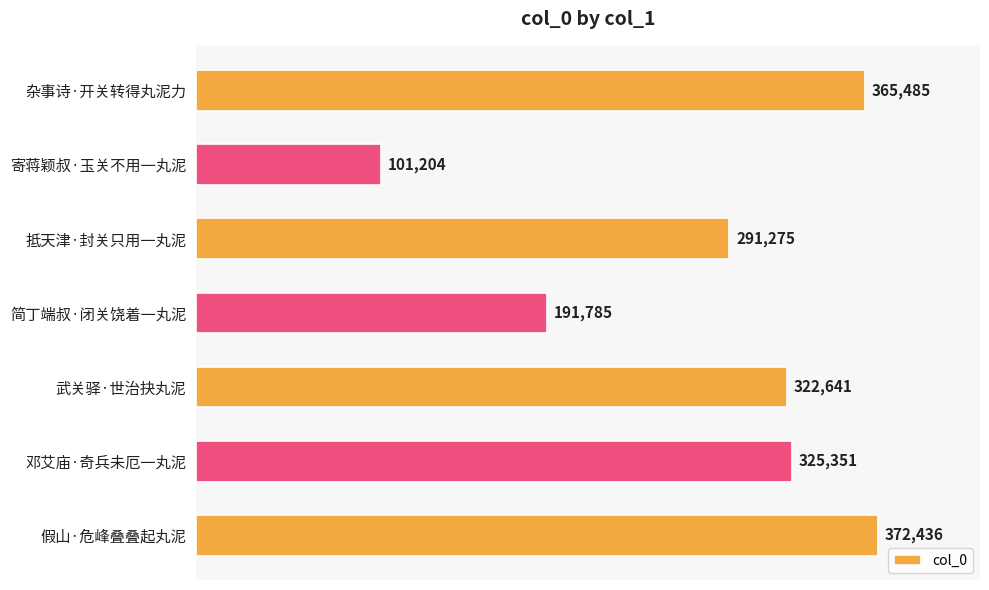

True or false: the data shows 191785 at 简丁端叔·闭关饶着一丸泥.

True